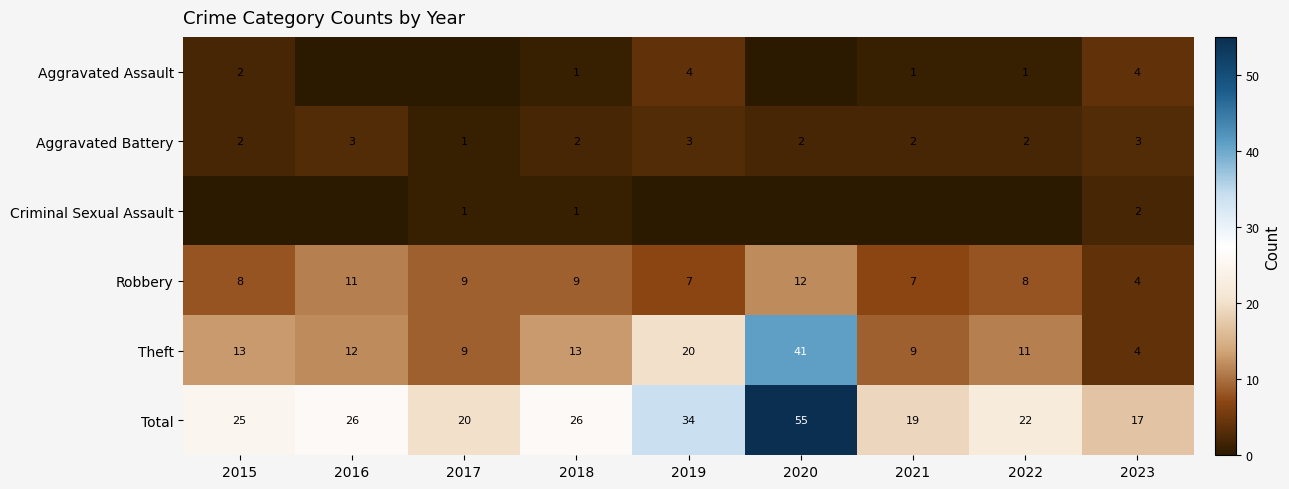

What is the sum of the Total values at 2020 and 2015?

80